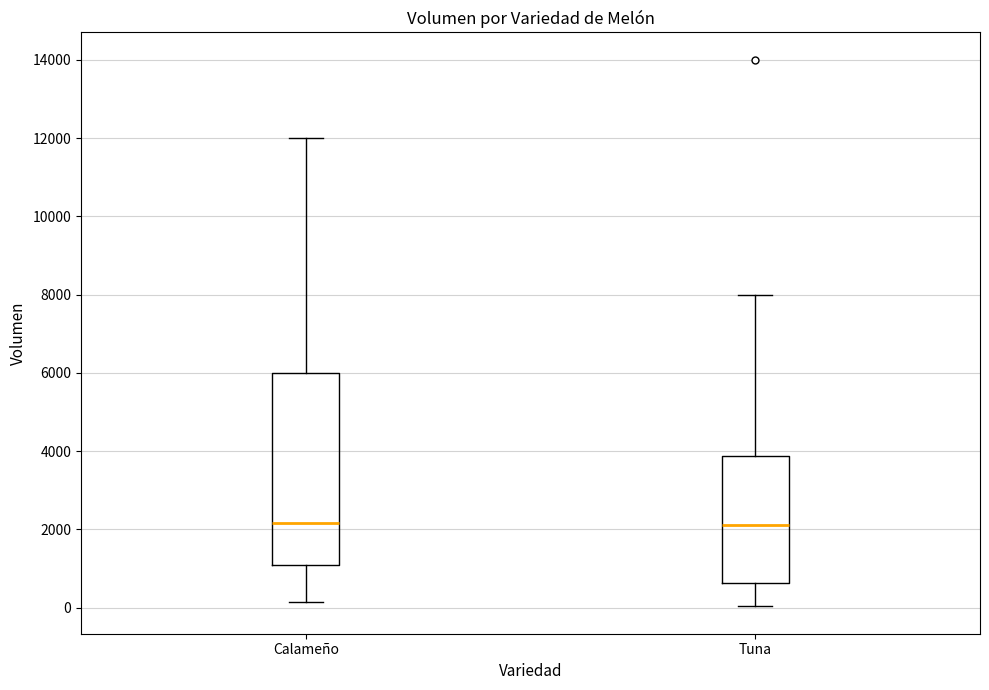

Which box is the tallest, from its lower edge to its upper edge?

Calameño